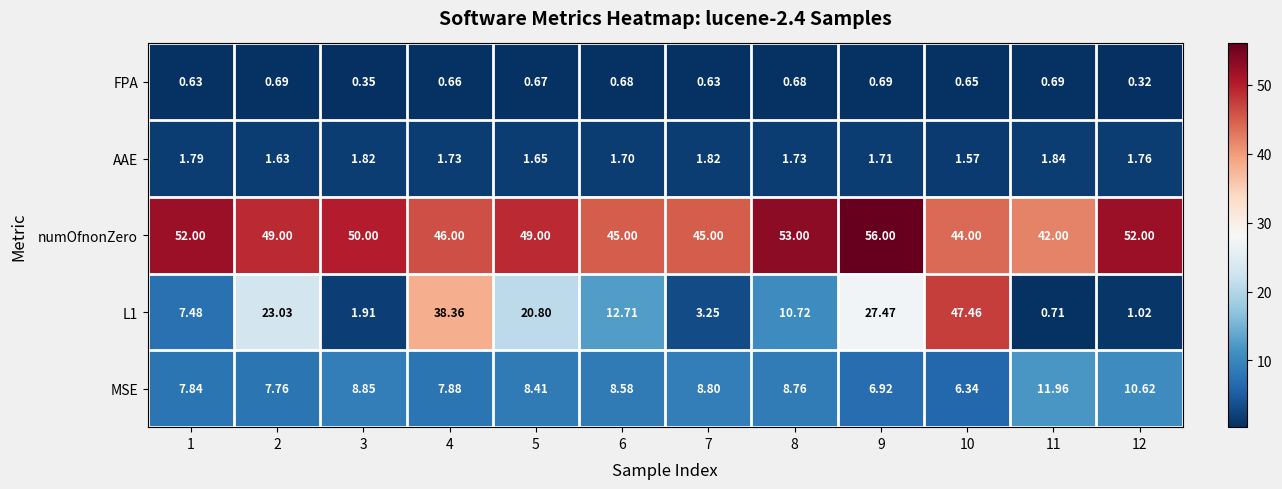

Is the value of AAE at 1 greater than the value of FPA at 9?

Yes